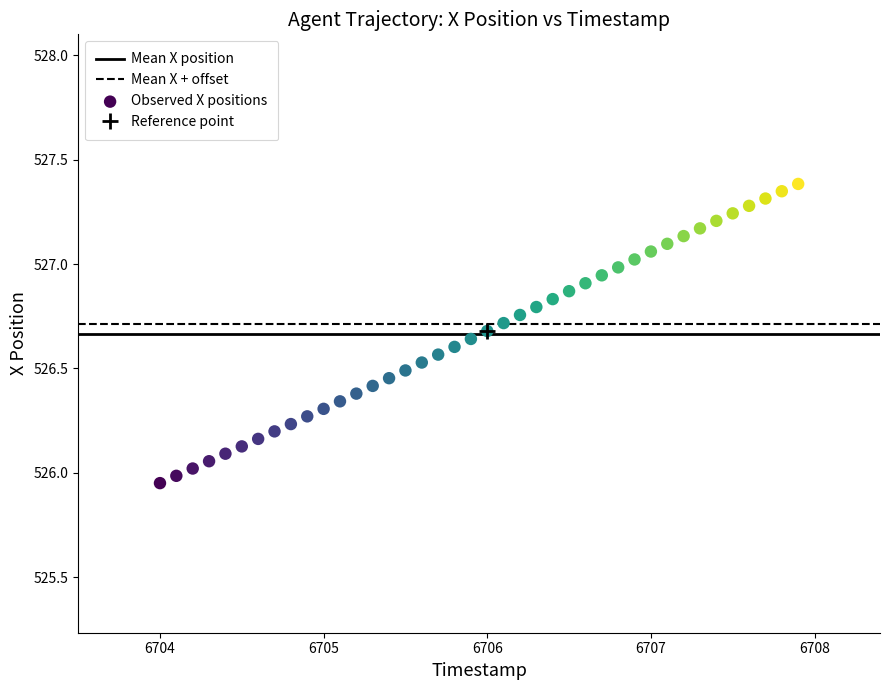

What is the range of X values (max minus min)?

3.9